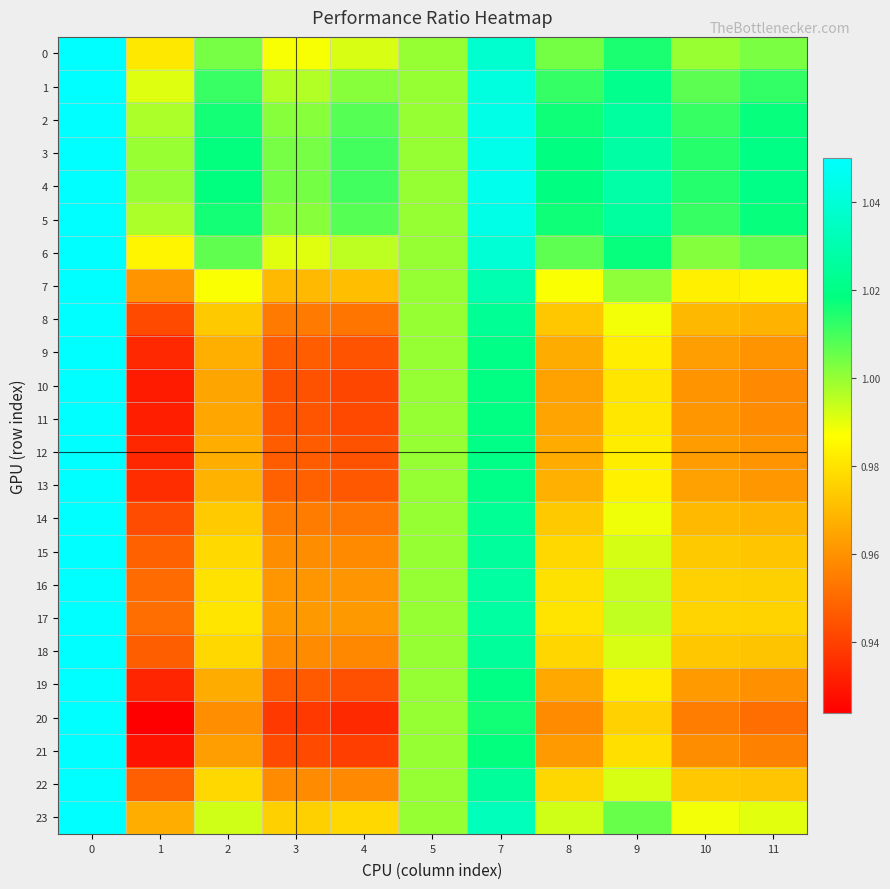

Which series changed the most between 2 and 5?

20